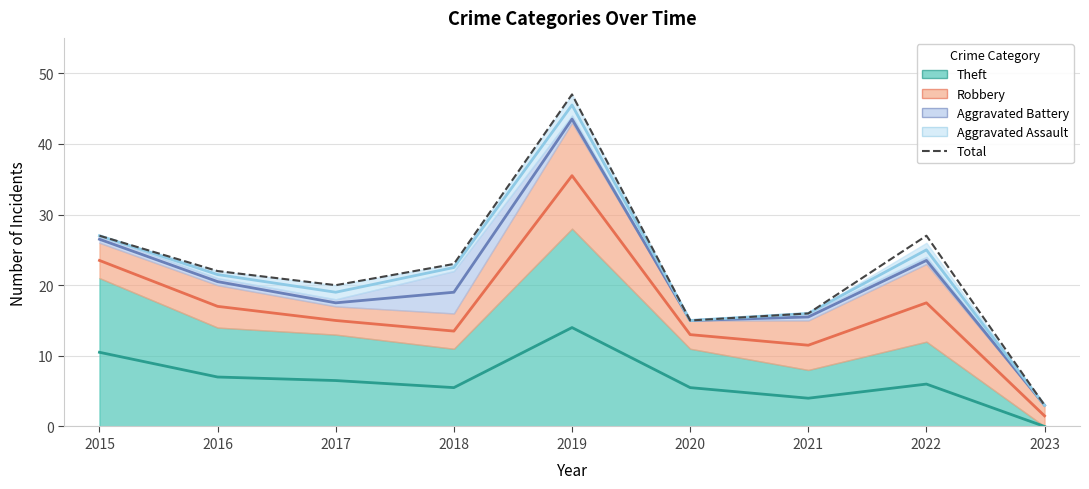

What is the greatest value displayed?

47